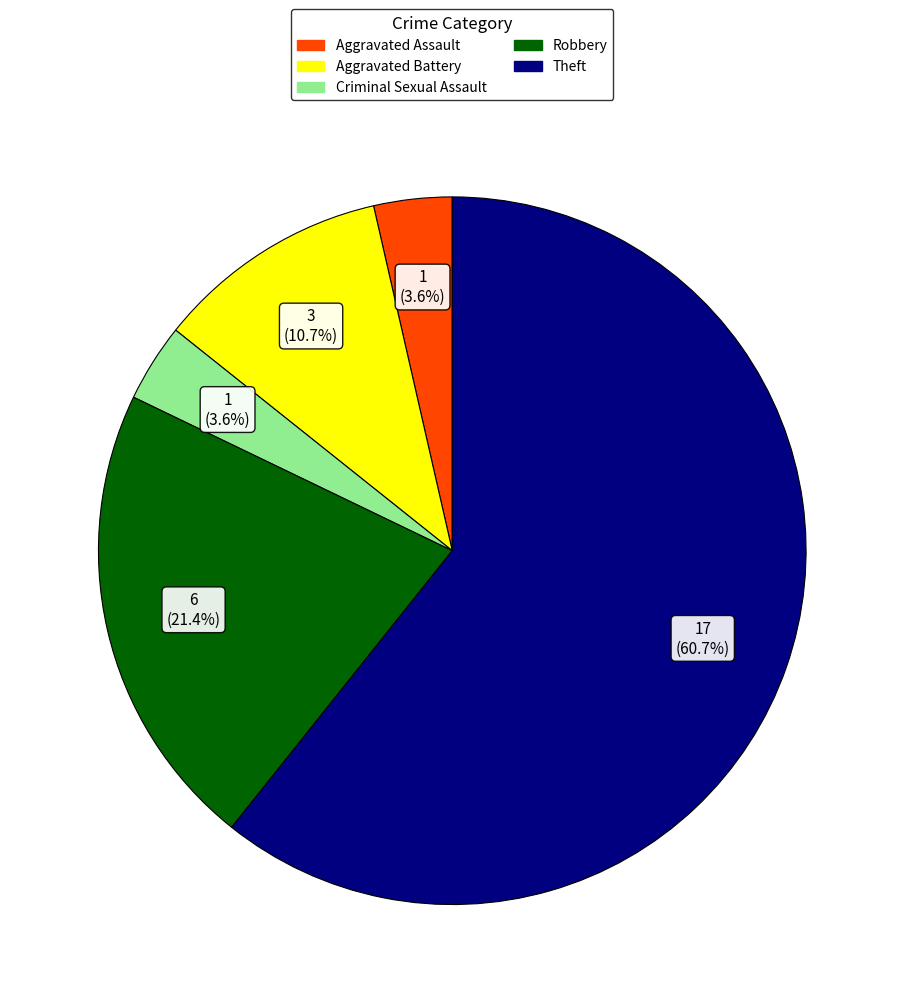

What percentage is the Aggravated Assault slice, to the nearest percent?

4%